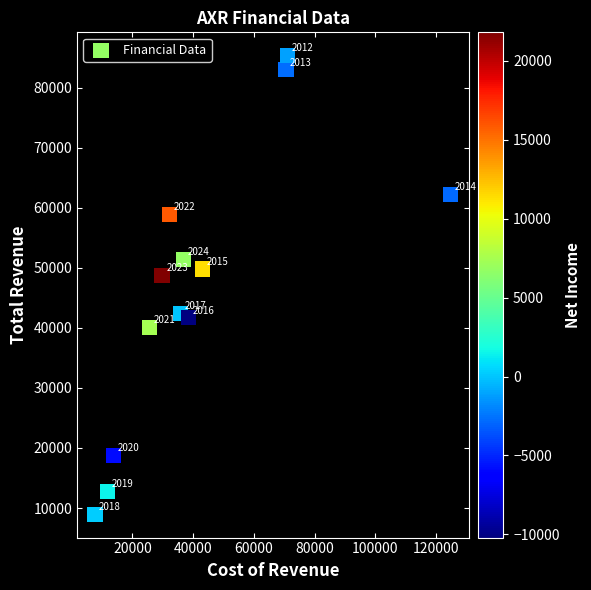

What Y value in the scatter plot is closest to 47150?

48700